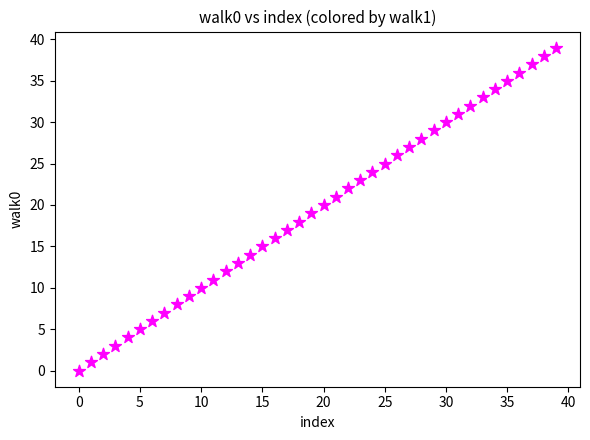

What is the range of Y values (max minus min)?

39